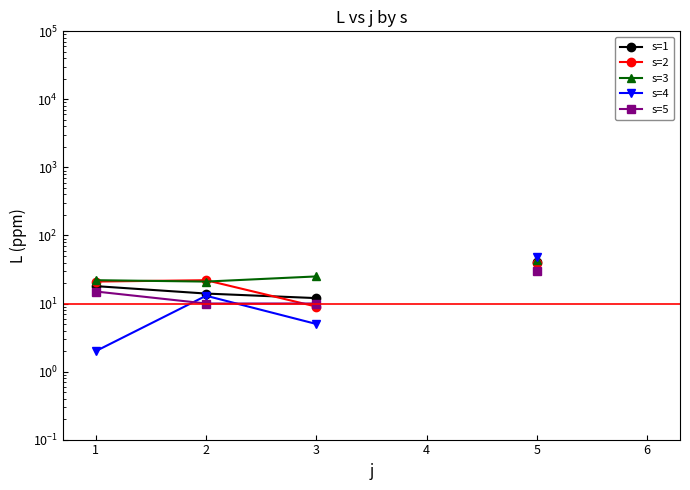

How many lines are shown in the chart?

5